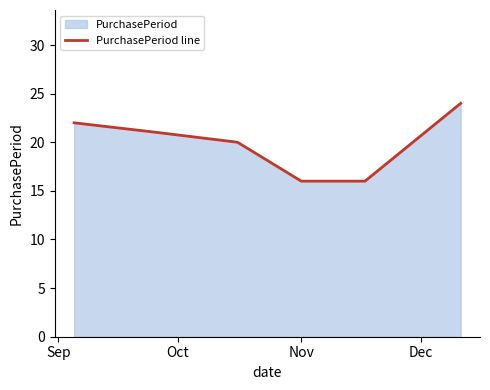

What is the greatest value displayed?

24